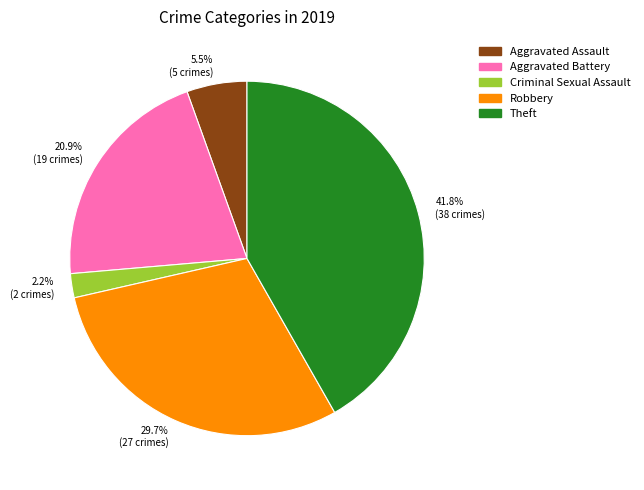

Which category has the biggest portion of the pie?

Theft